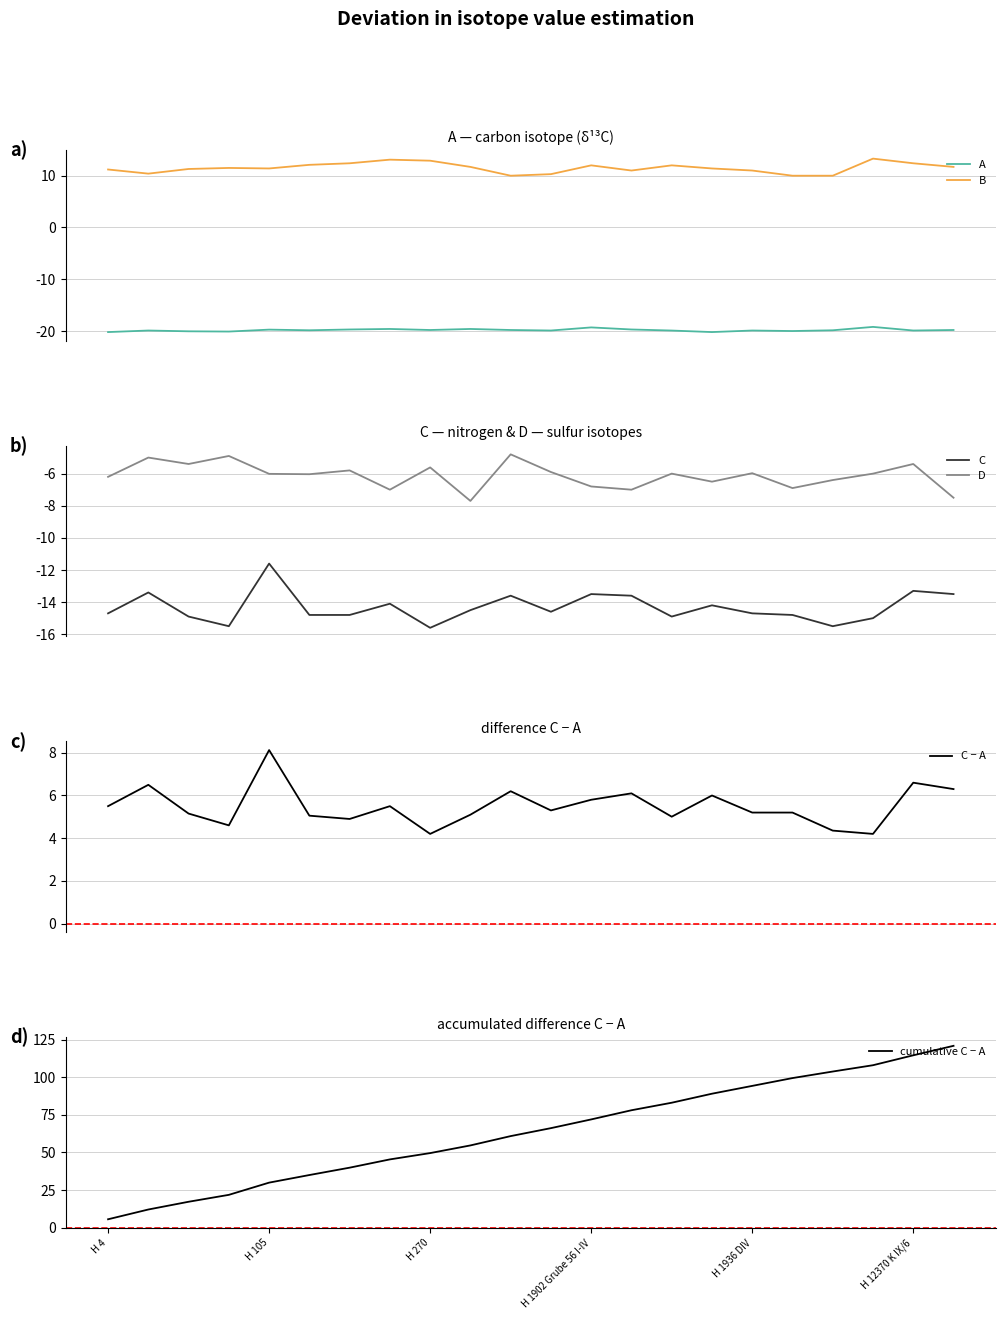

In C, how many points are higher than both neighbors (excluding endpoints)?

7